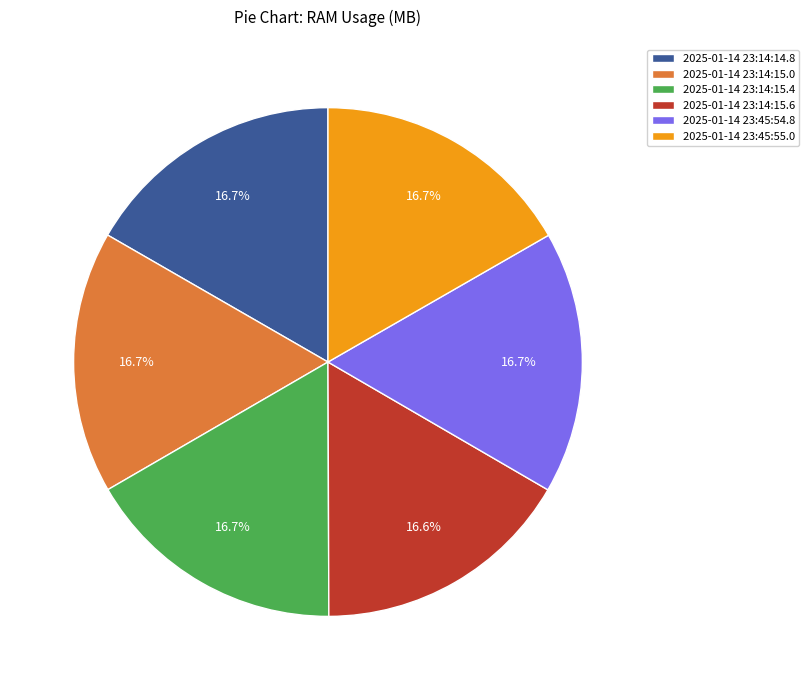

To the nearest percent, what is the combined percentage of 2025-01-14 23:14:15.6 and 2025-01-14 23:14:15.0?

33%